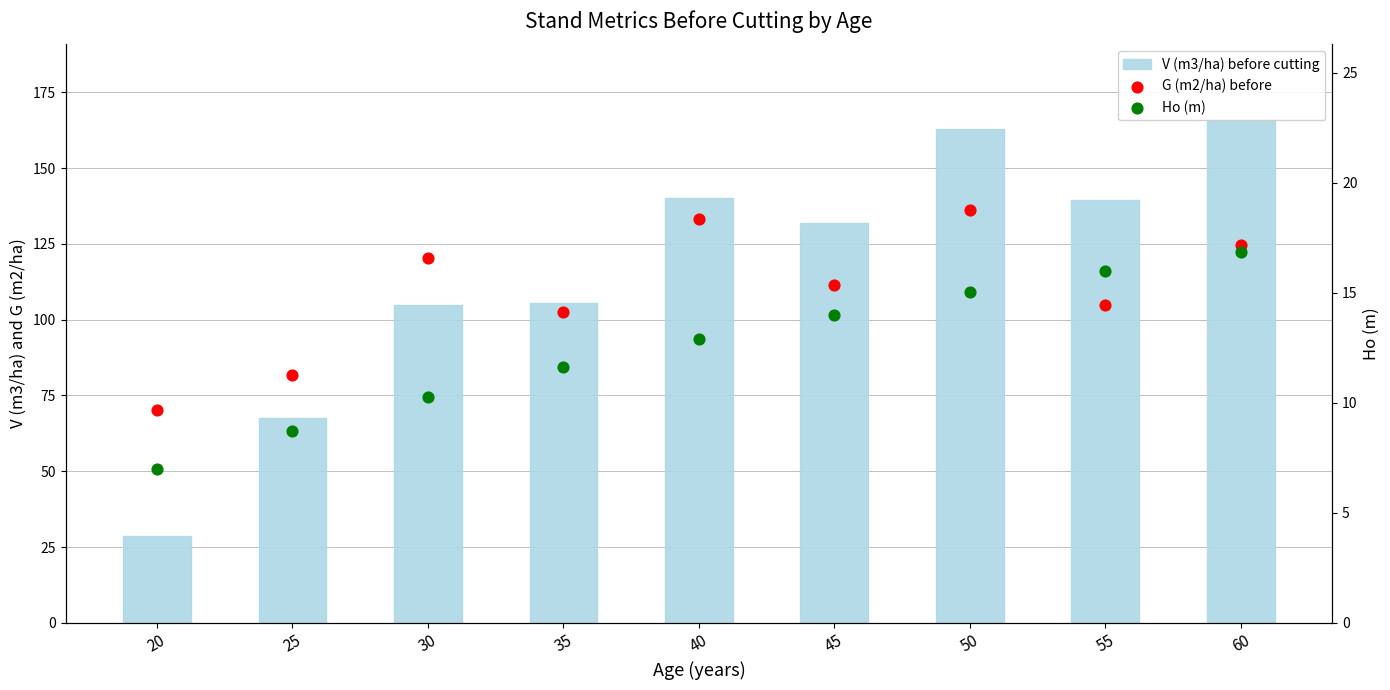

At which category is the sum across all series the highest?

60